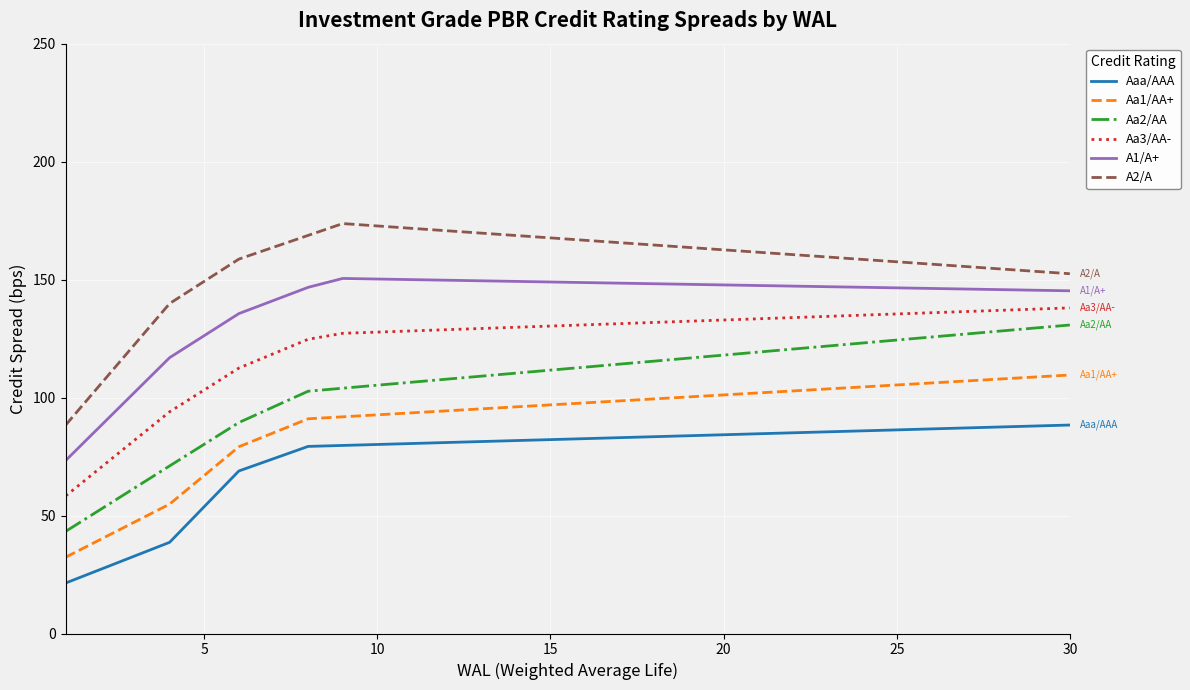

Is this an area chart (filled region under the line)?

No